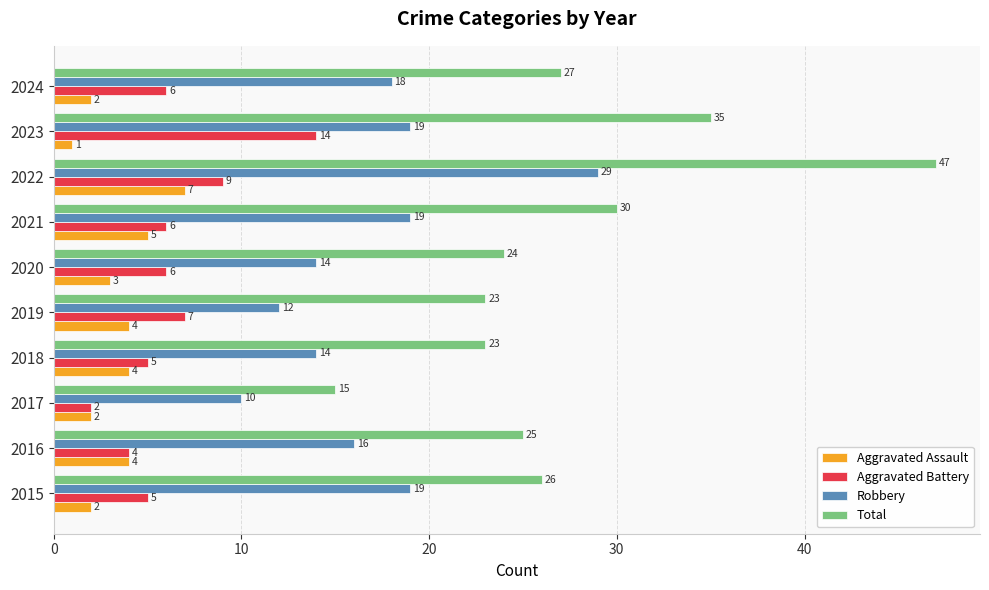

Which category has the lowest value in the Aggravated Battery series?

2017